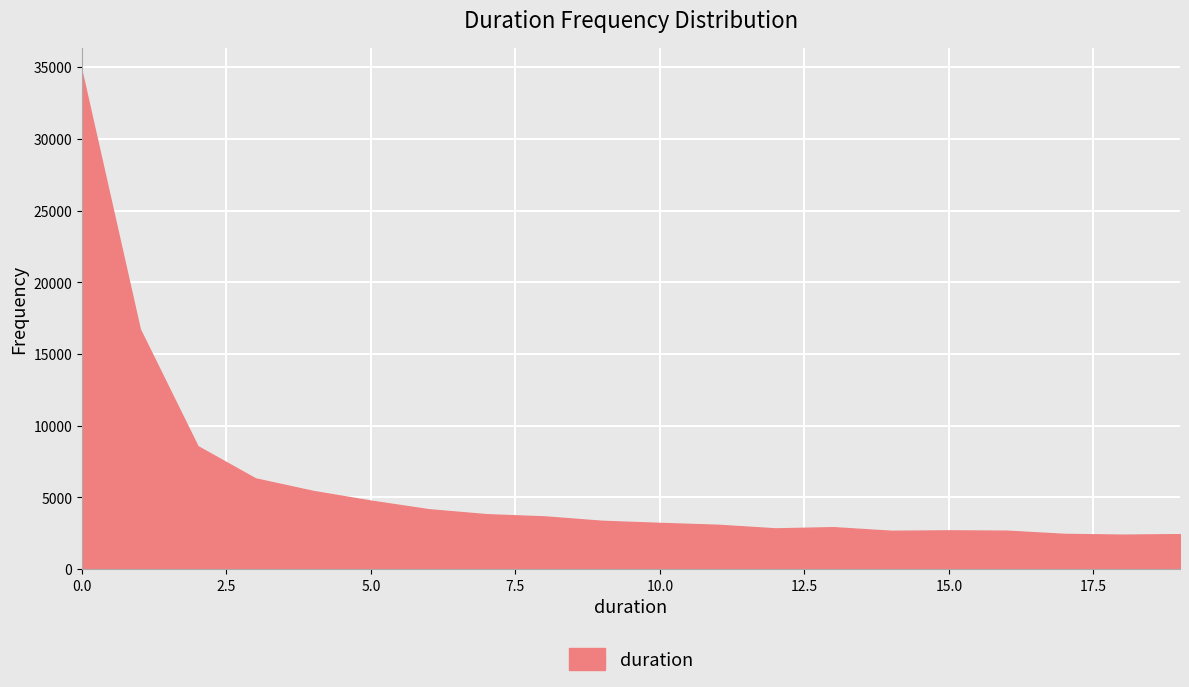

What is the difference between the maximum and minimum values?

32211